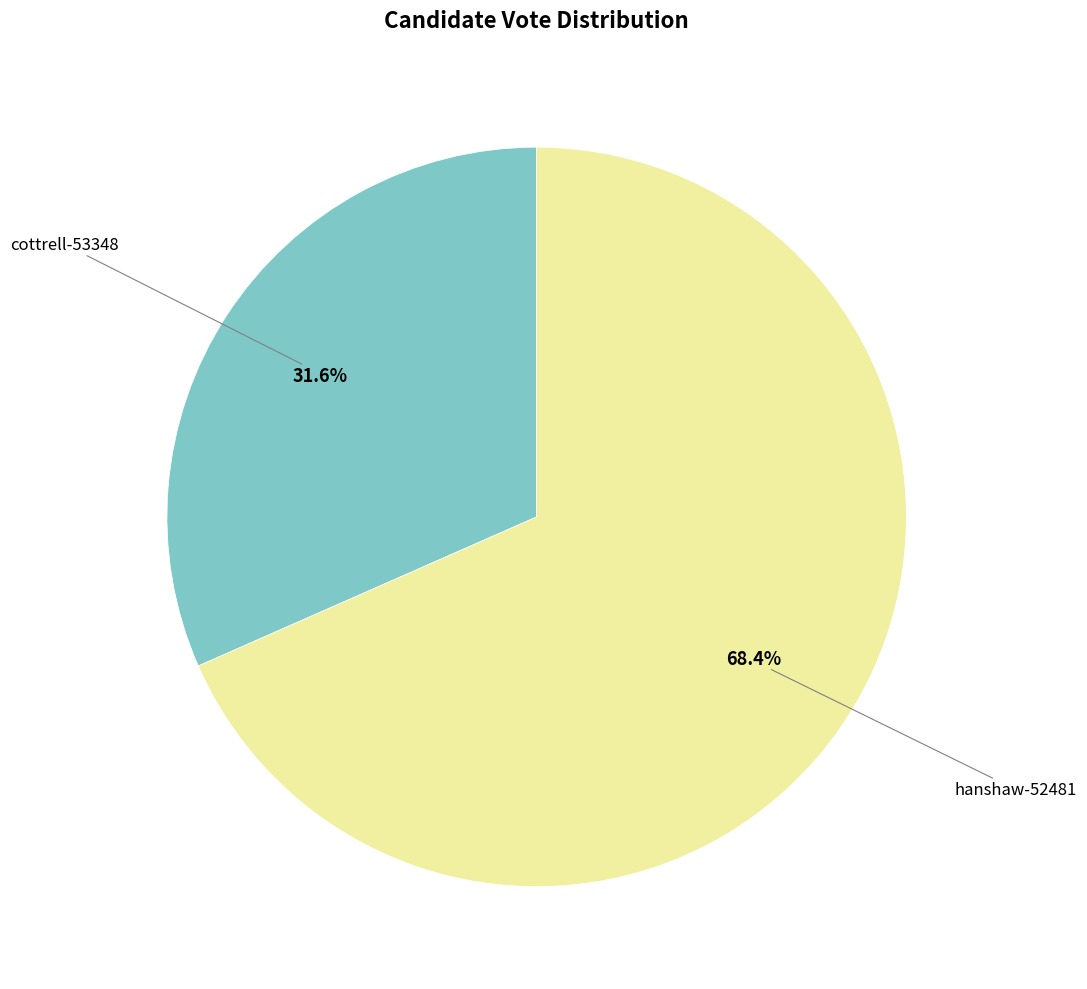

Is there any slice that represents more than half of the pie?

Yes